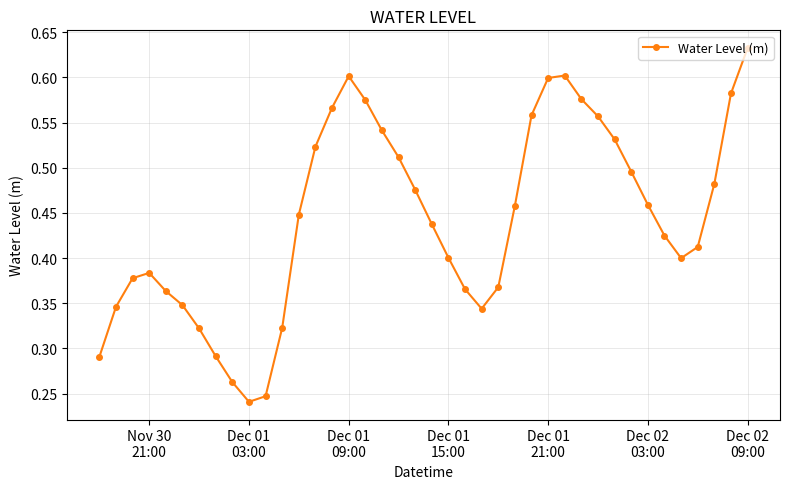

How many points are higher than both their immediate neighbors (excluding endpoints)?

3